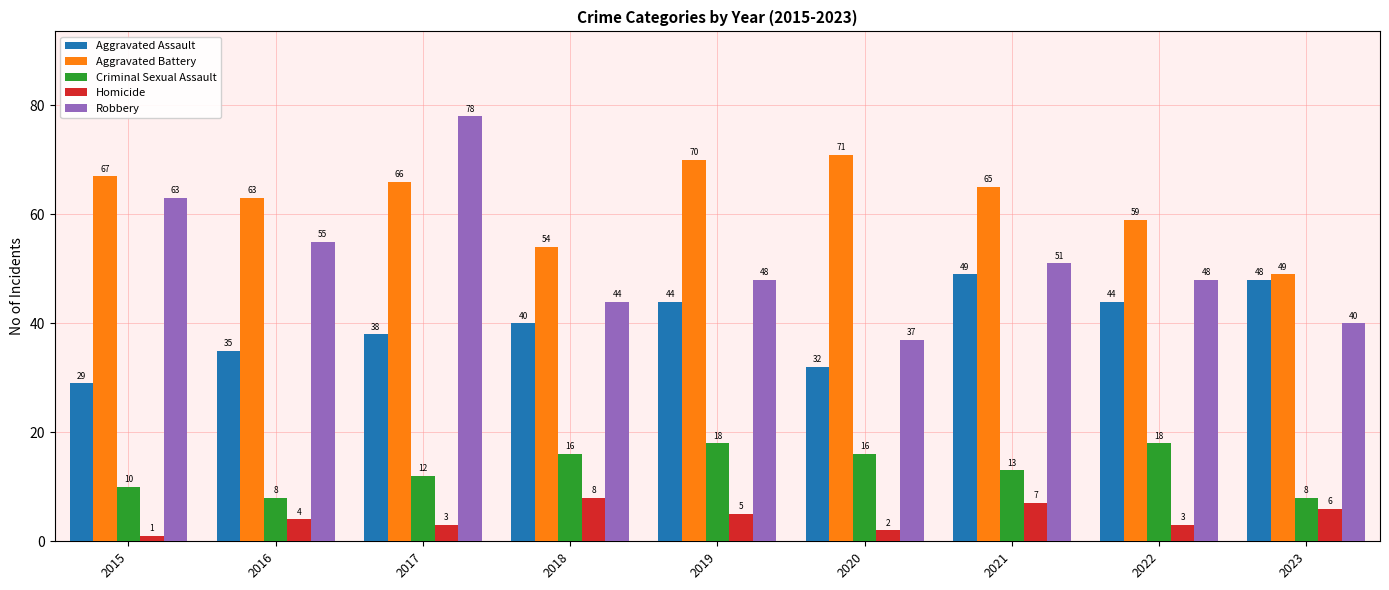

Which category has the highest value in the Aggravated Battery series?

2020